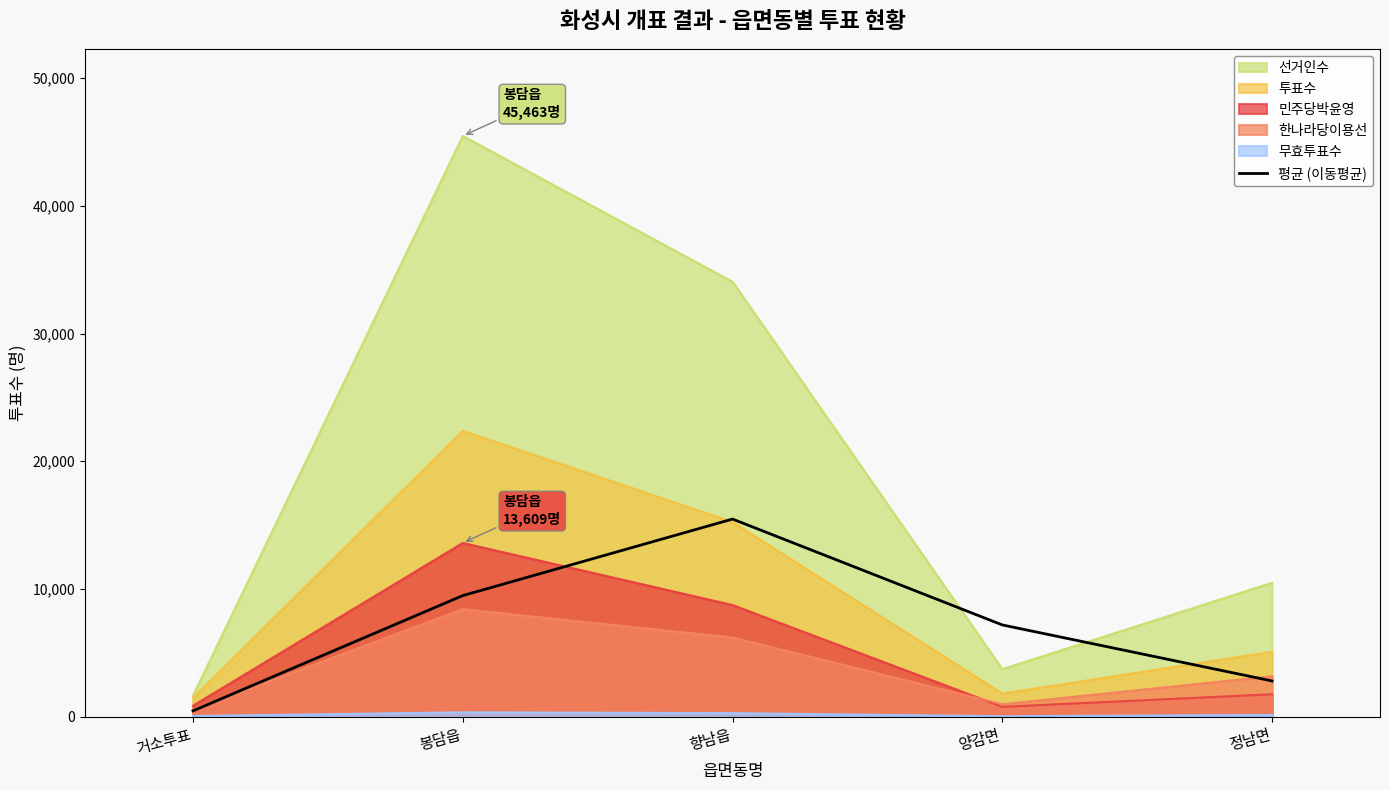

Rank the categories by 평균 (이동평균) value from lowest to highest.

거소투표, 정남면, 양감면, 봉담읍, 향남읍